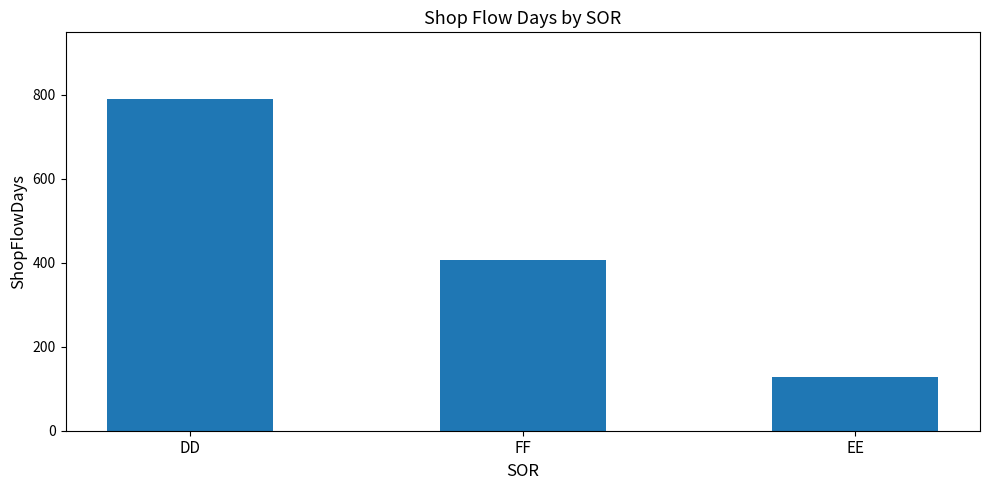

What is the sum of all values?

1325